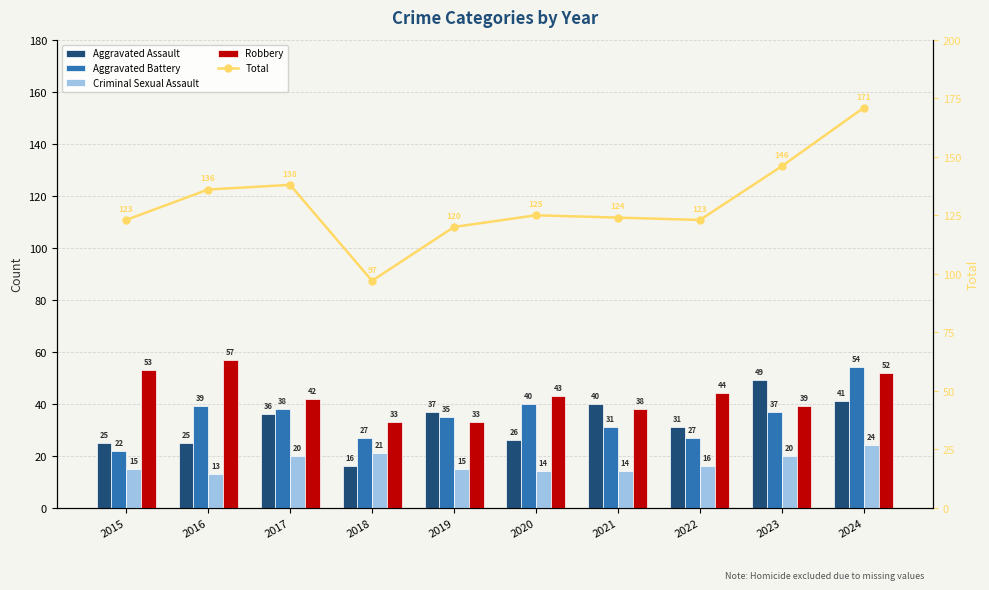

Reading left to right, extract all data points from this chart.

Aggravated Assault: 25	25	36	16	37	26	40	31	49	41
Aggravated Battery: 22	39	38	27	35	40	31	27	37	54
Criminal Sexual Assault: 15	13	20	21	15	14	14	16	20	24
Robbery: 53	57	42	33	33	43	38	44	39	52
Total: 123	136	138	97	120	125	124	123	146	171